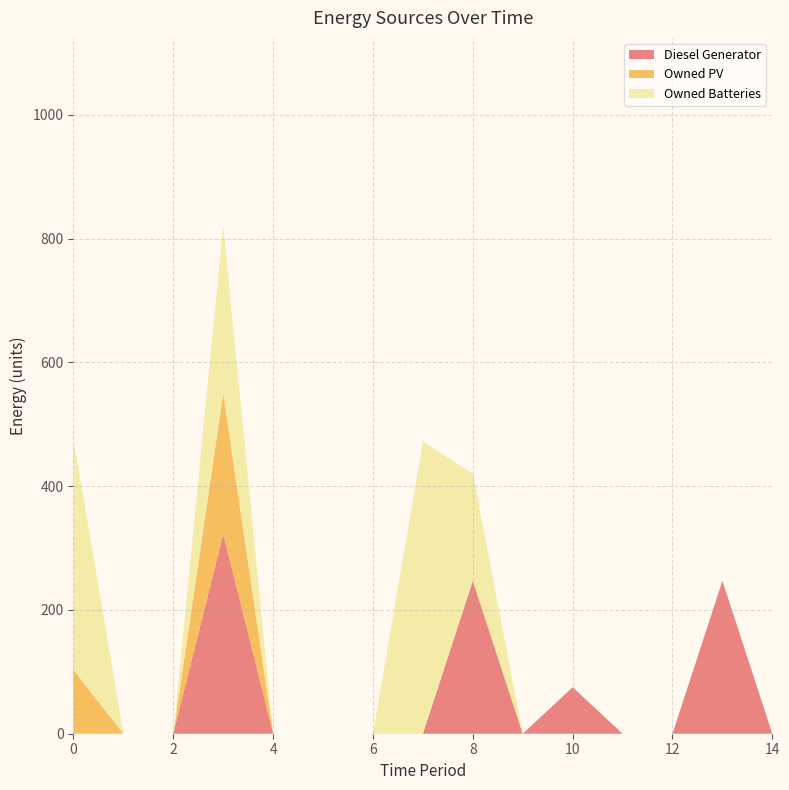

Reading left to right, transcribe all the data shown in this chart.

Diesel Generator: 0	0	0	322	0	0	0	0	247	0	75	0	0	247	0
Owned PV: 103	0	0	228	0	0	0	0	0	0	0	0	0	0	0
Owned Batteries: 374	0	0	271	0	0	0	472	173	0	0	0	0	0	0